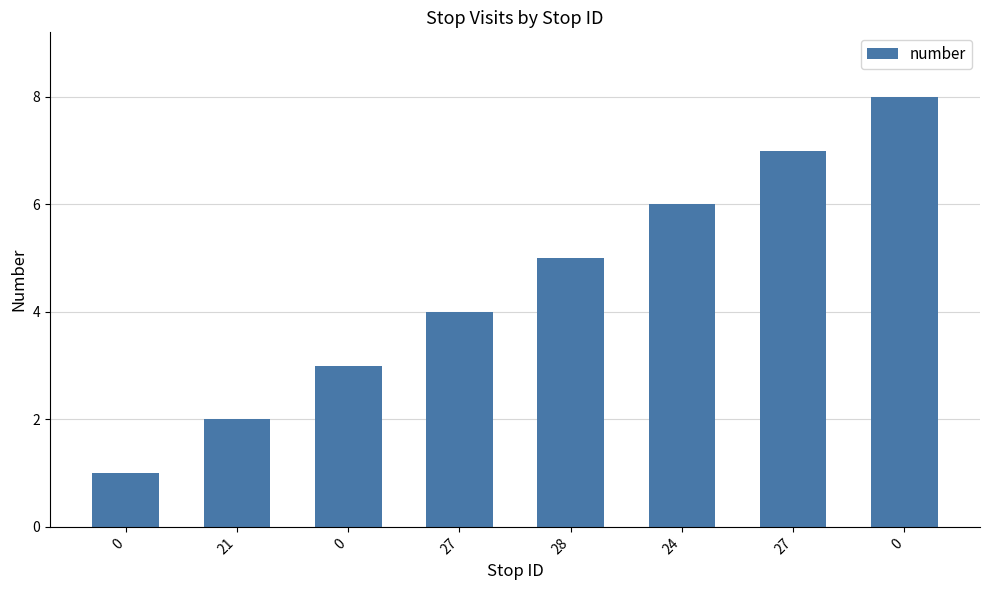

Reading left to right, extract all data points from this chart.

0=1	21=2	0=3	27=4	28=5	24=6	27=7	0=8